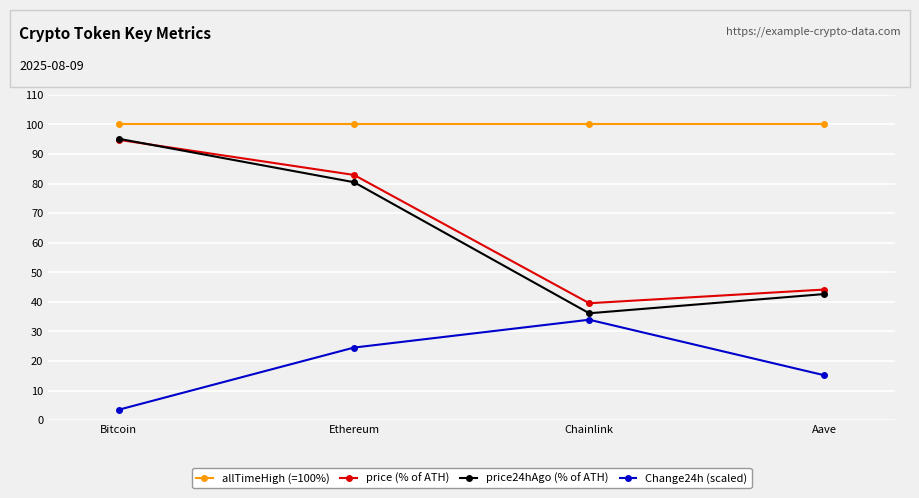

What is the difference between the price (% of ATH) values at Ethereum and Chainlink?

43.4